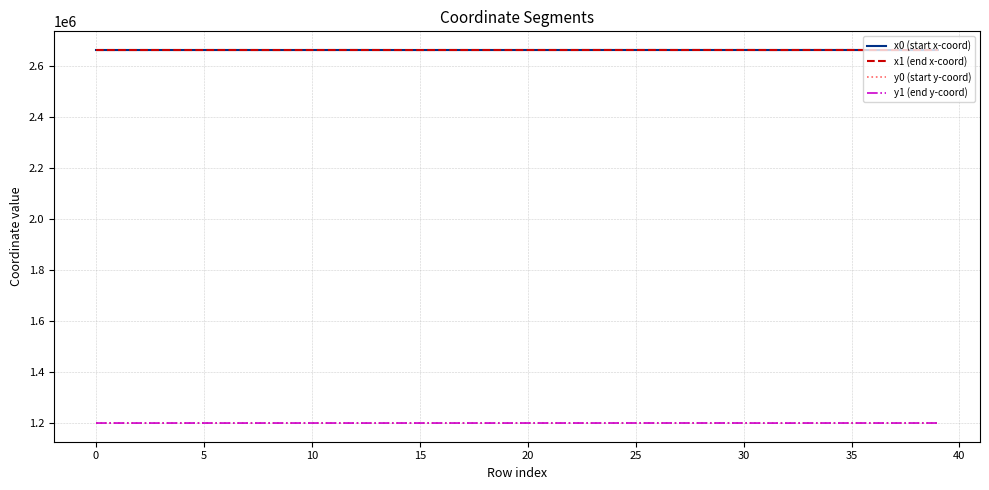

Which series has the largest total across all categories?

x1 (end x-coord)